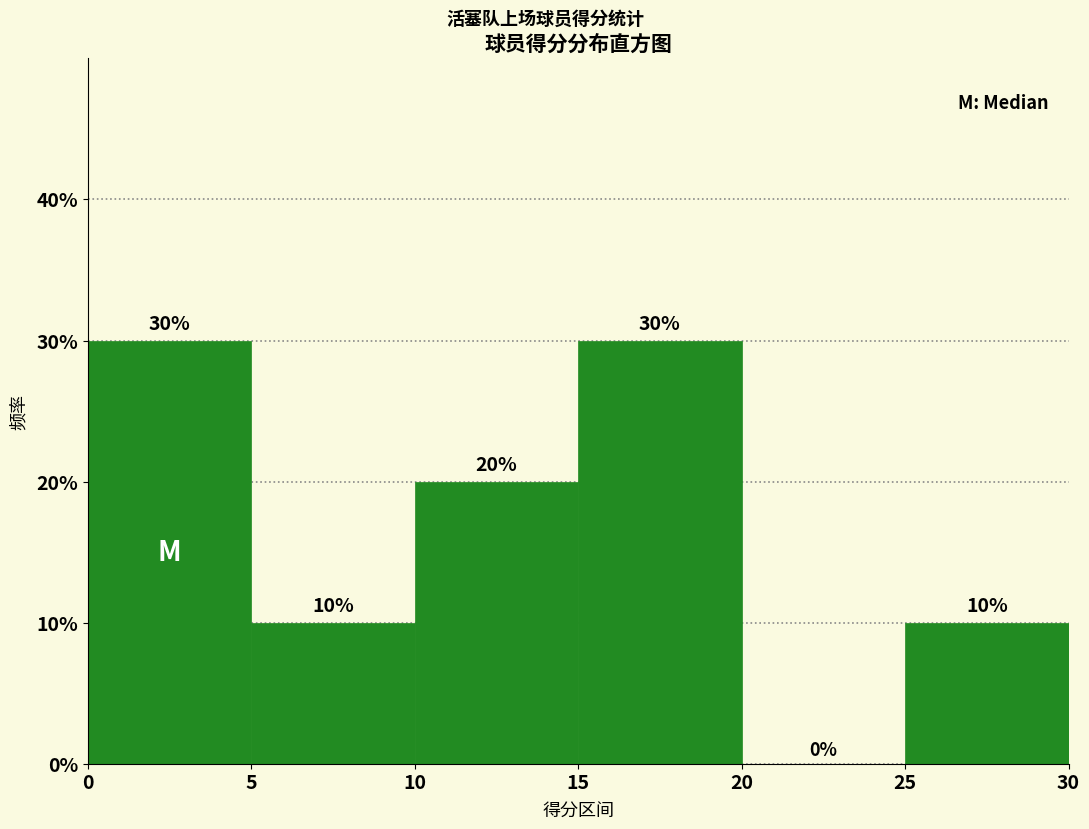

What is the height of the bar covering 10 to 15 on the x-axis?

20